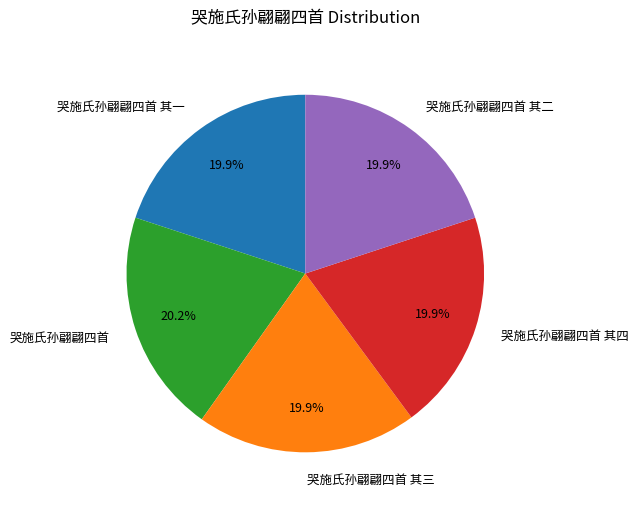

Does 哭施氏孙翩翩四首 其四 account for over 50% of the chart?

No